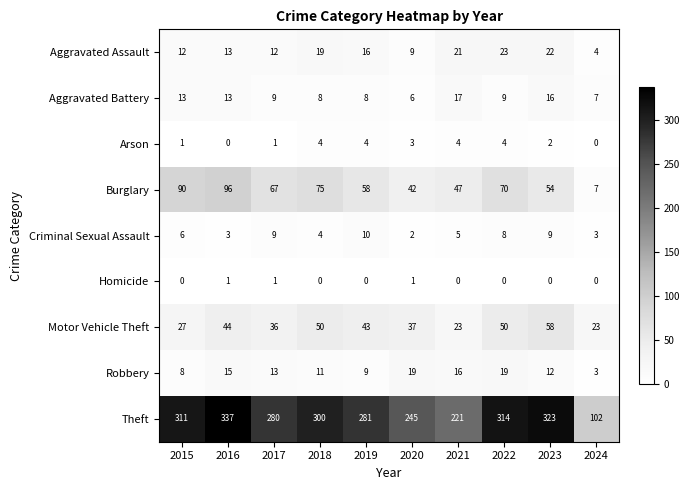

What is the maximum value shown in the chart?

337